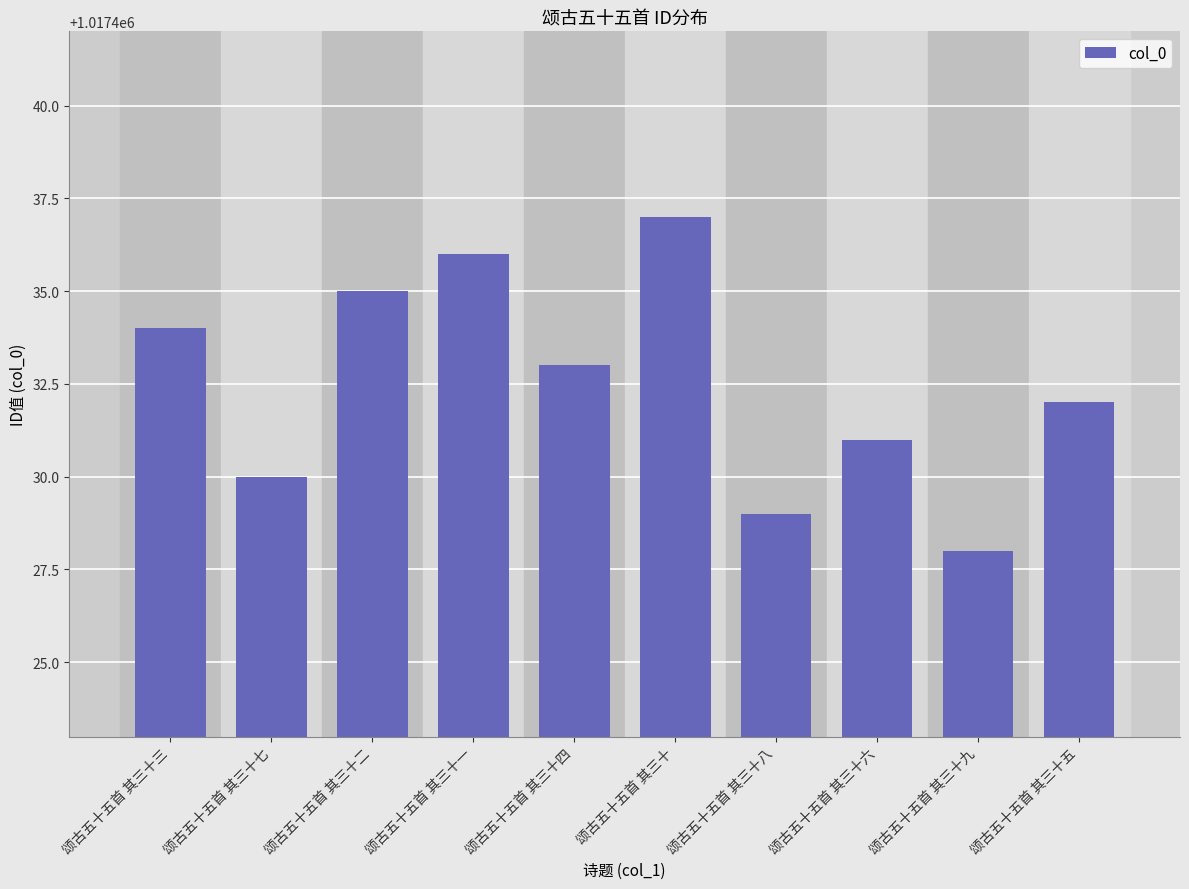

What is the ratio of the value at 颂古五十五首 其三十六 to the value at 颂古五十五首 其三十五?

1.0